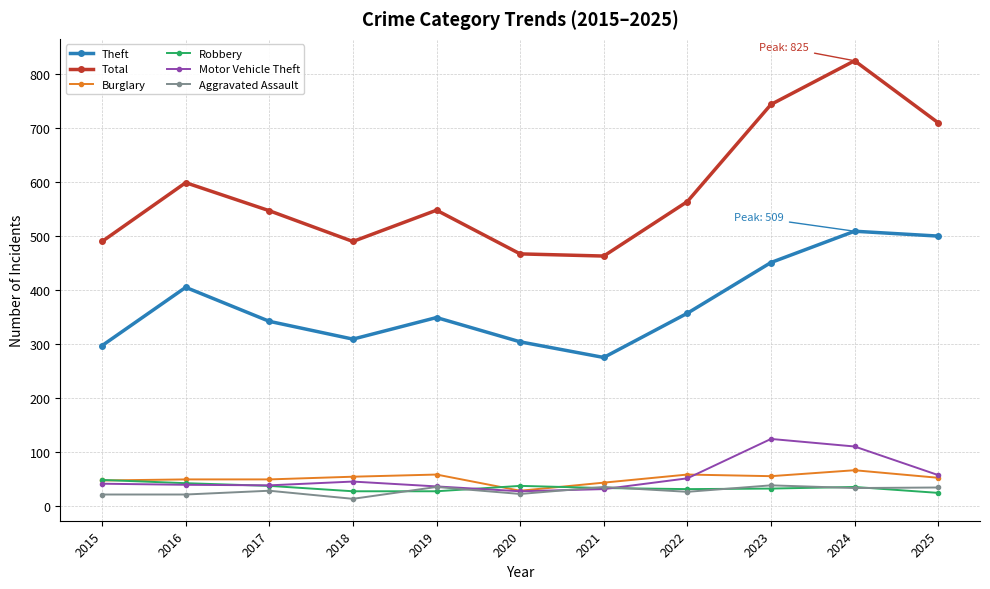

What is the sum of all Aggravated Assault values?

306